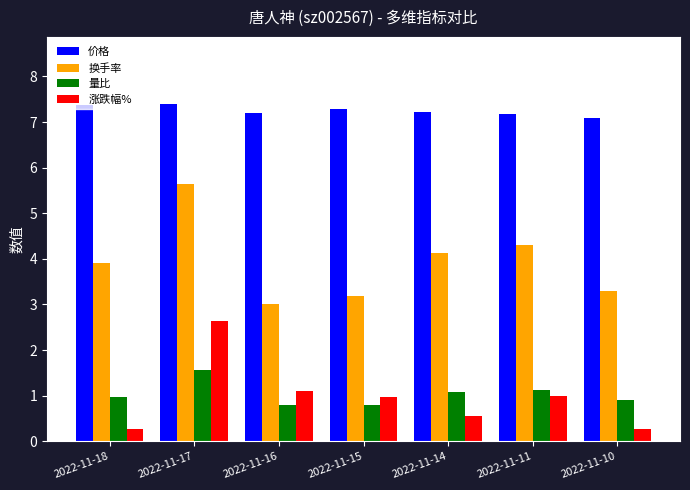

What is the difference between the 涨跌幅% values at 2022-11-10 and 2022-11-15?

0.7